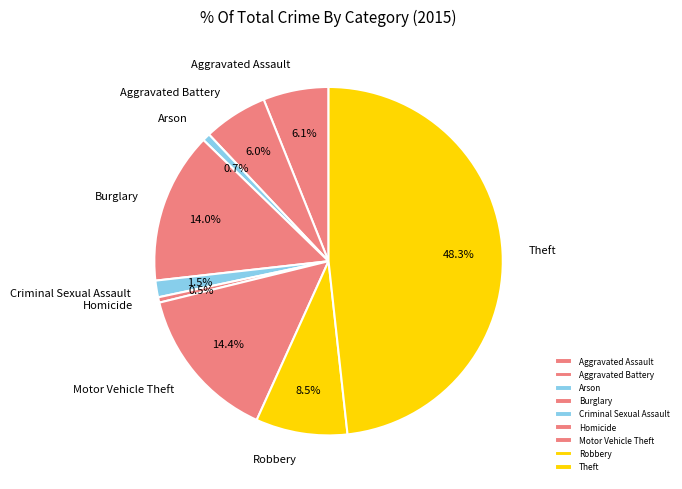

Which slice is the largest?

Theft